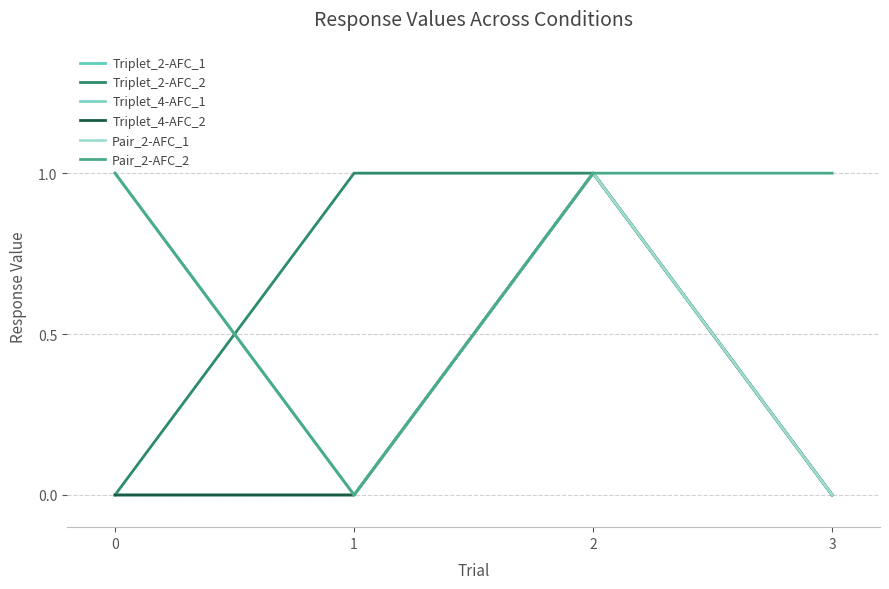

Does the chart have visible grid lines?

Yes